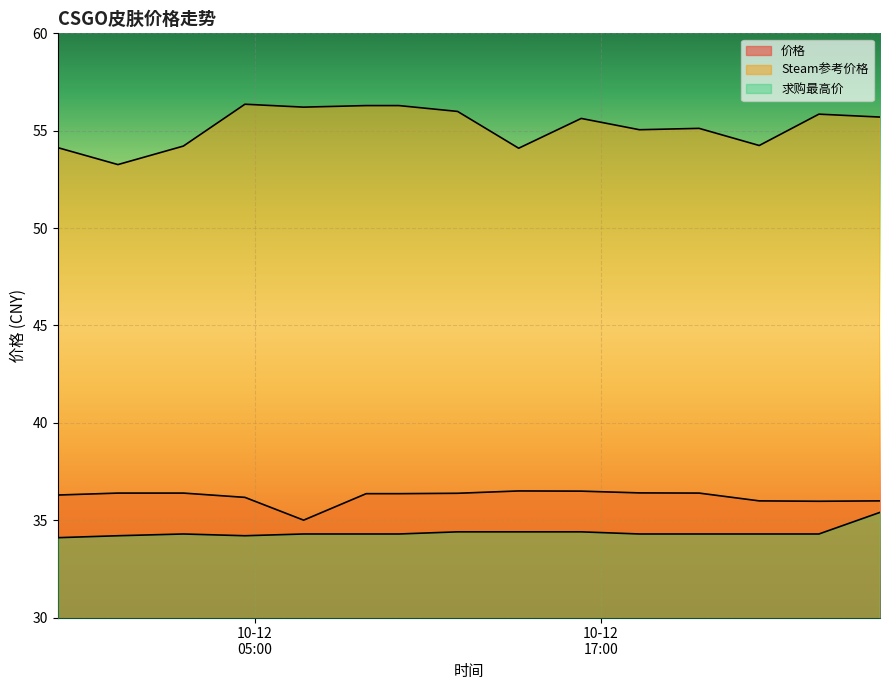

Does the chart display data point markers on the line(s)?

No